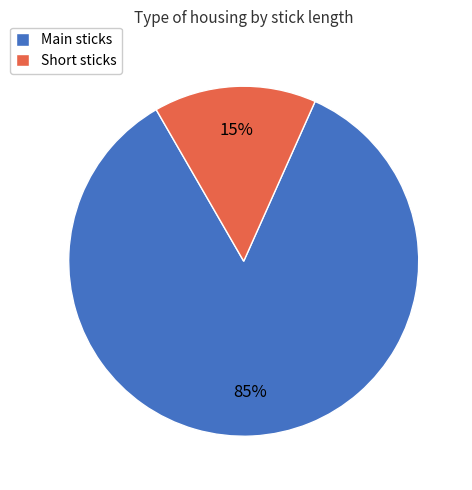

True or false: Main sticks accounts for 75% of the total.

False